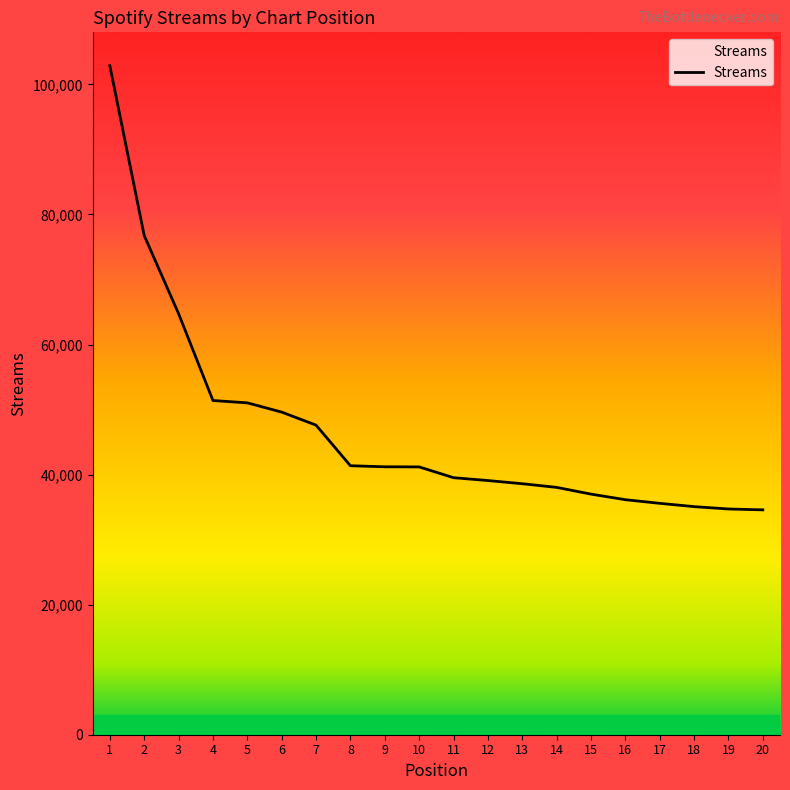

Between 11 and 10, which is larger?

10